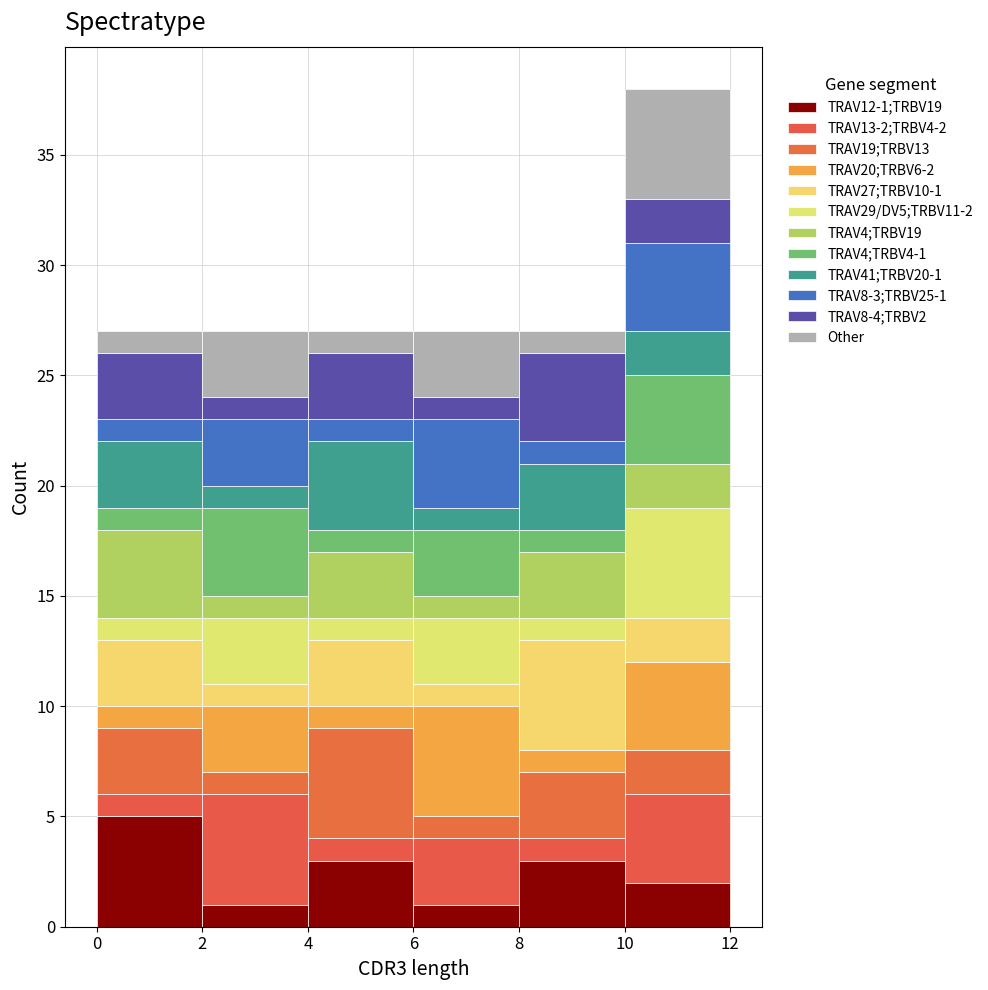

Which range on the x-axis has the tallest stacked bar (by total height)?

10 to 12